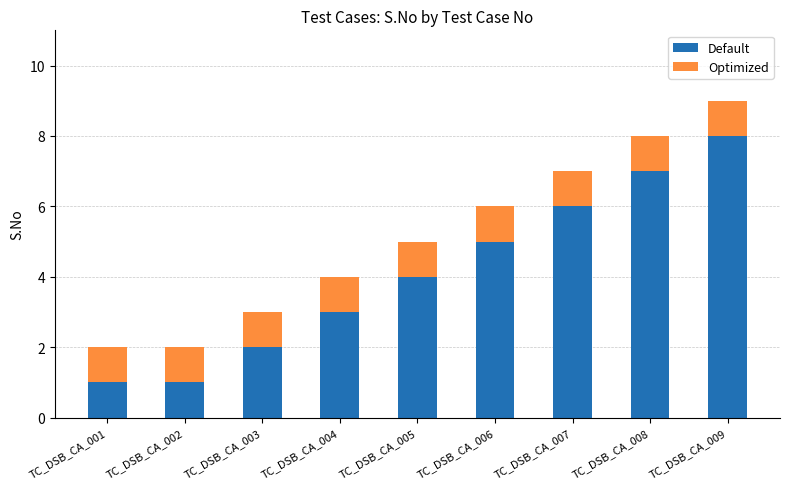

Is it true that Default equals 9 at TC_DSB_CA_008?

False